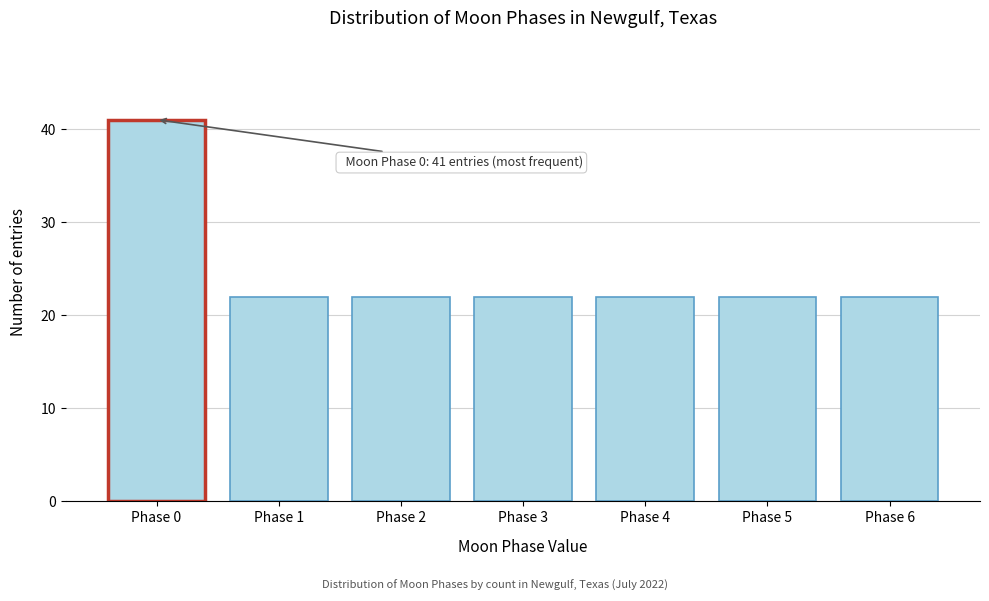

Reading right to left, what are all the values shown in this chart?

22	22	22	22	22	22	41